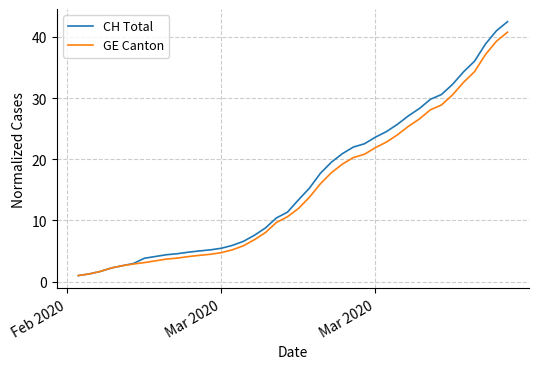

Which series has the widest spread of values?

CH Total